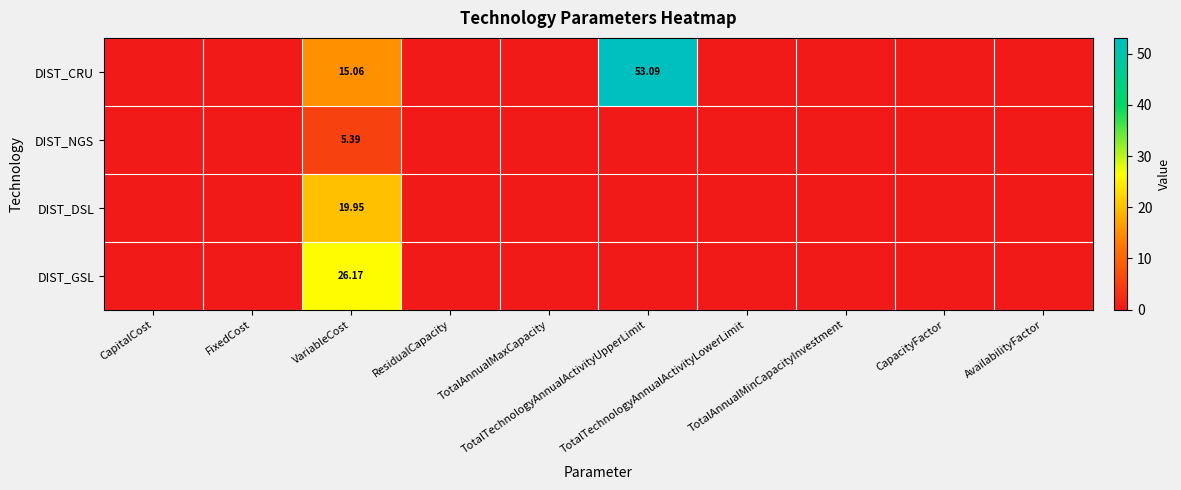

True or false: DIST_DSL has a value of 0.0 at AvailabilityFactor.

True